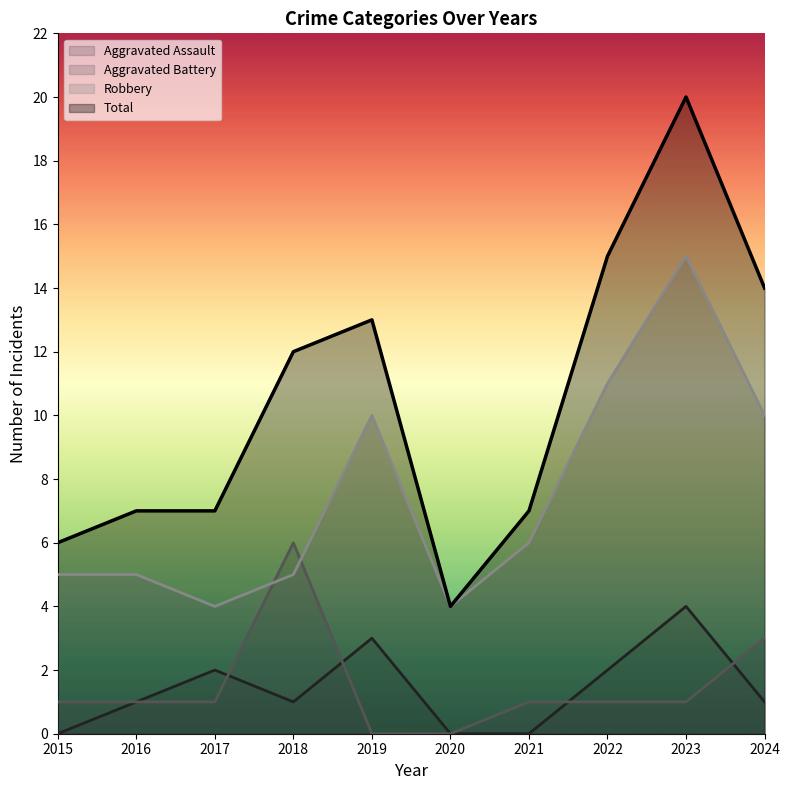

What is the difference between the second highest and minimum values in the Aggravated Assault series?

3